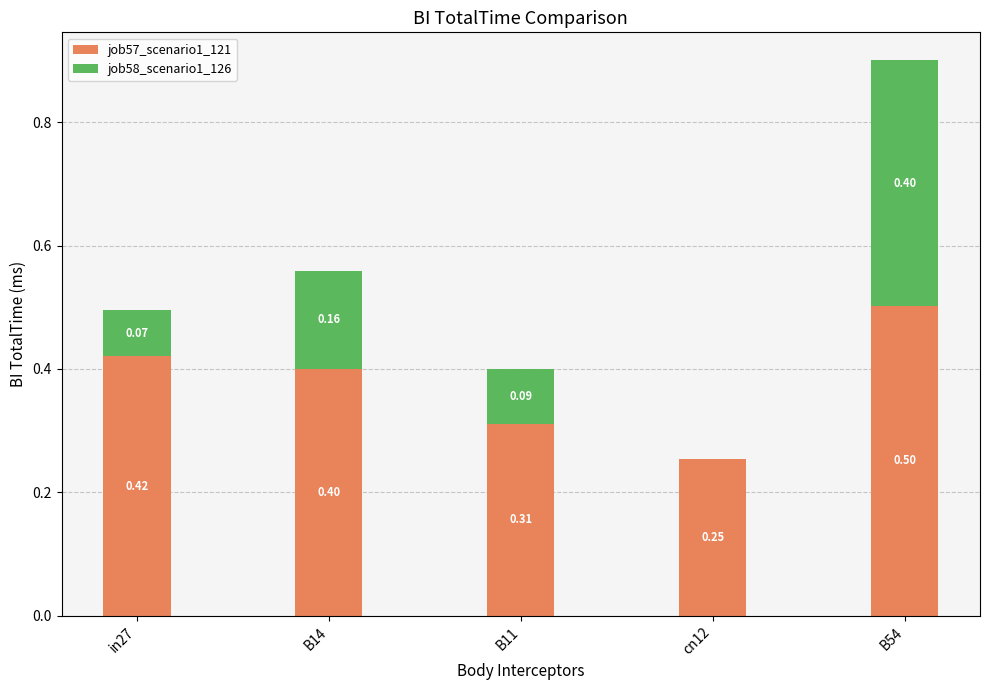

What is the total value across all series at B11?

0.4